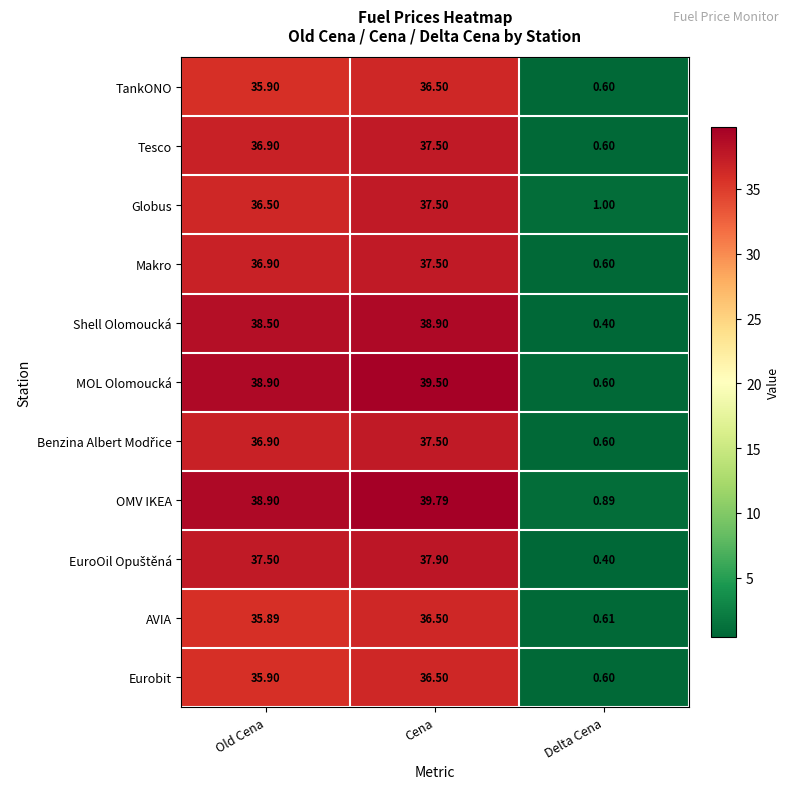

Where is TankONO nearest to the value 18?

Delta Cena